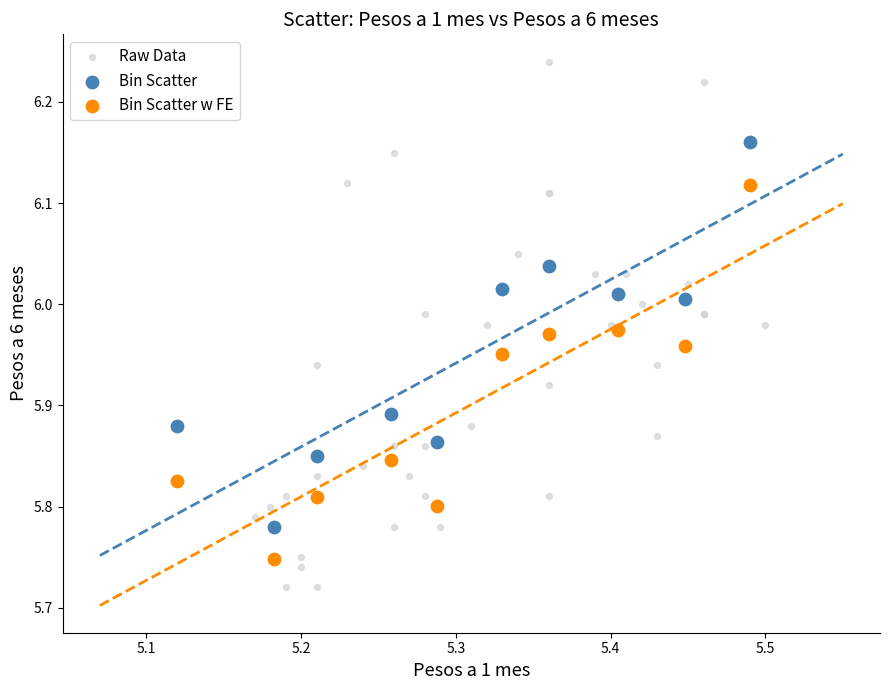

Which series contains the highest Y value?

Raw Data